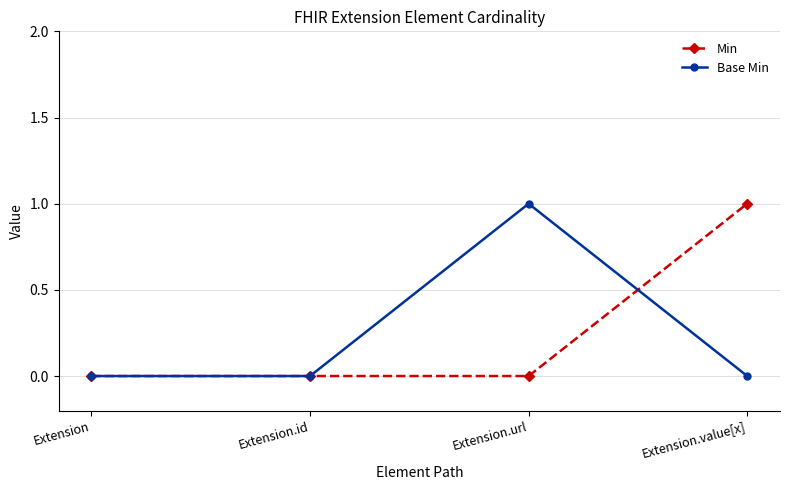

Between Extension and Extension.value[x], which series saw the biggest shift?

Min